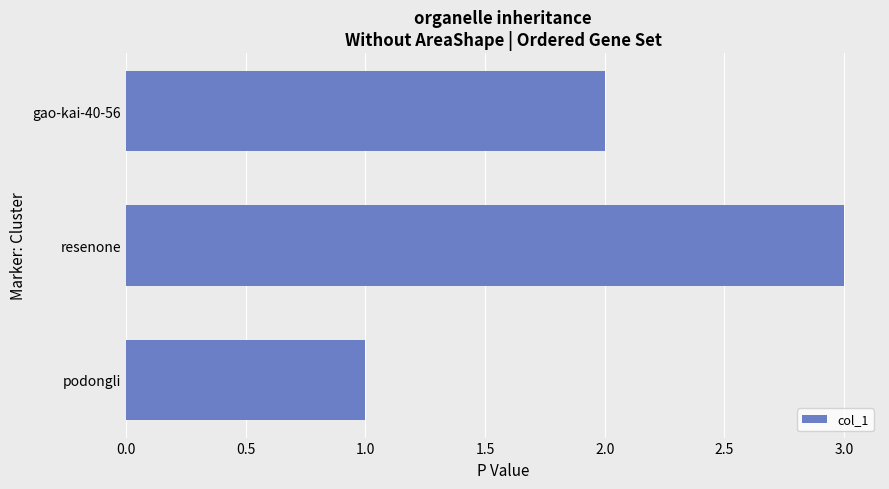

What is the average value?

2